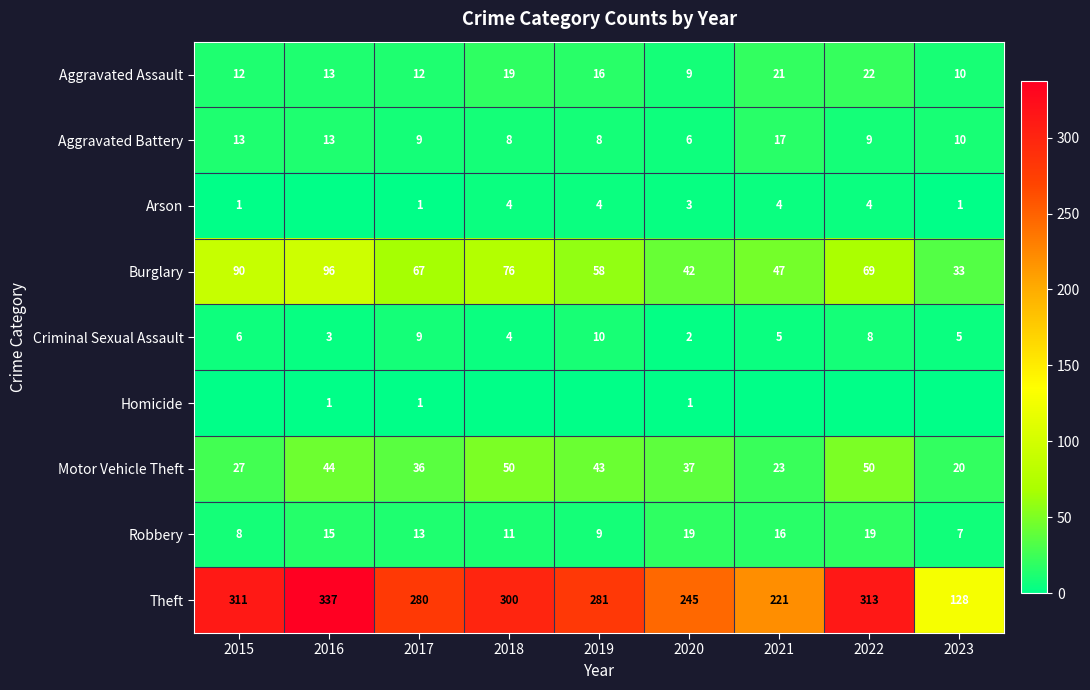

The Motor Vehicle Theft series shows 67 at 2016. True or false?

False